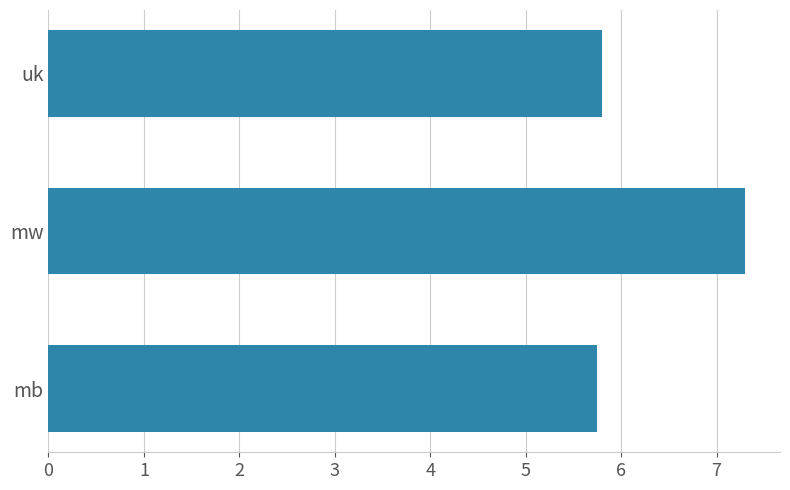

Reading top to bottom, extract all data points from this chart.

uk=5.8	mw=7.3	mb=5.7